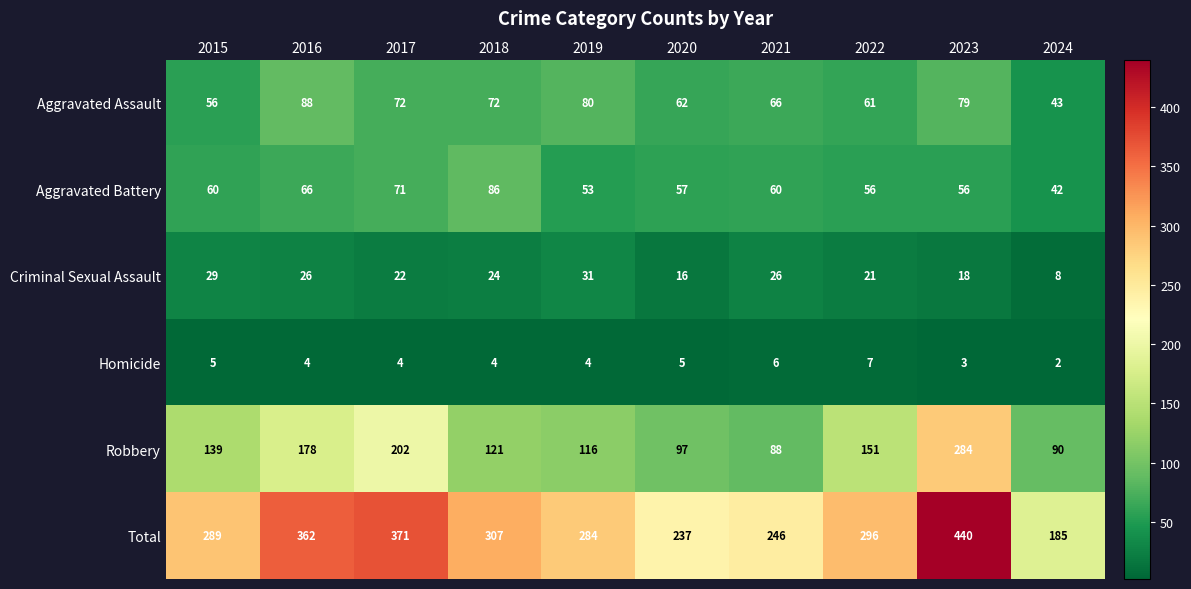

Which label corresponds to the largest value in the chart?

2023